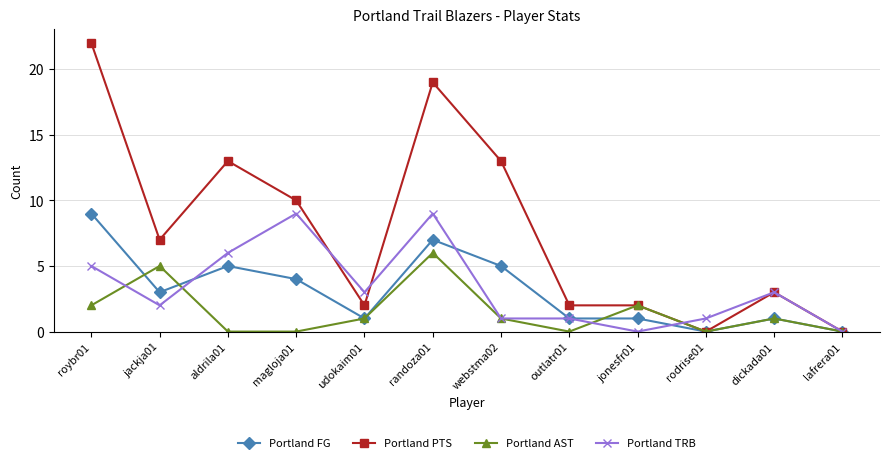

What is the difference between the Portland TRB values at webstma02 and udokaim01?

2